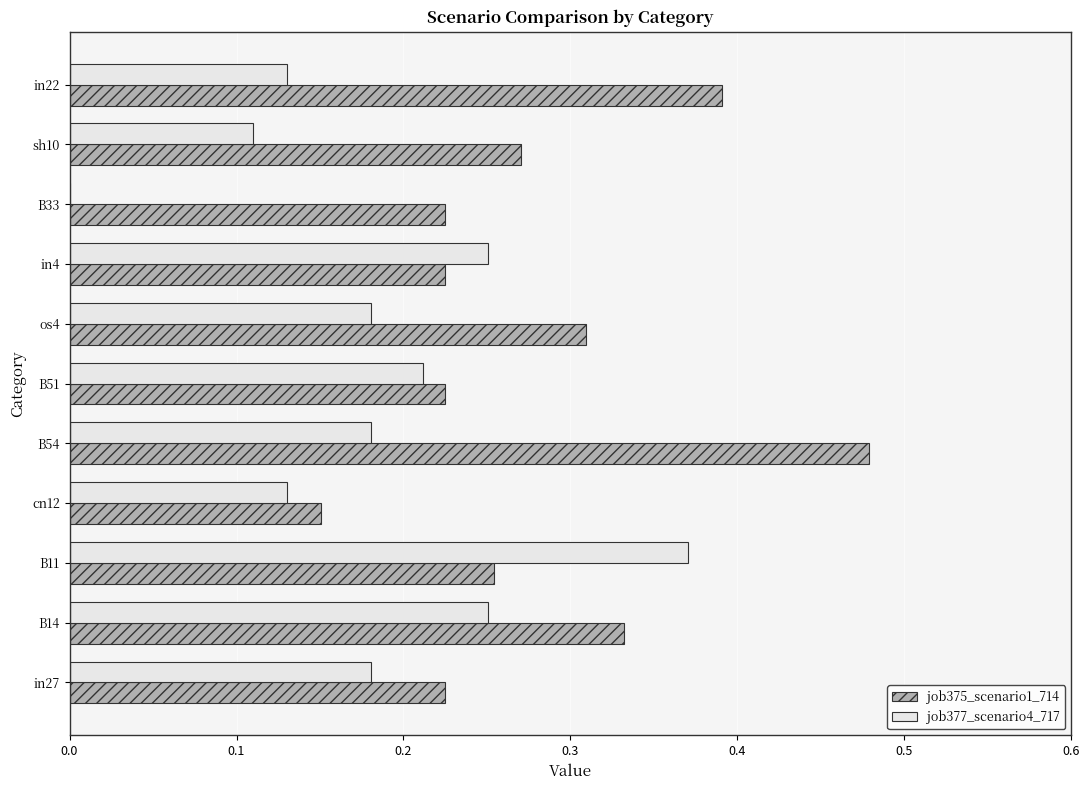

Which category has the highest value in the job375_scenario1_714 series?

B54